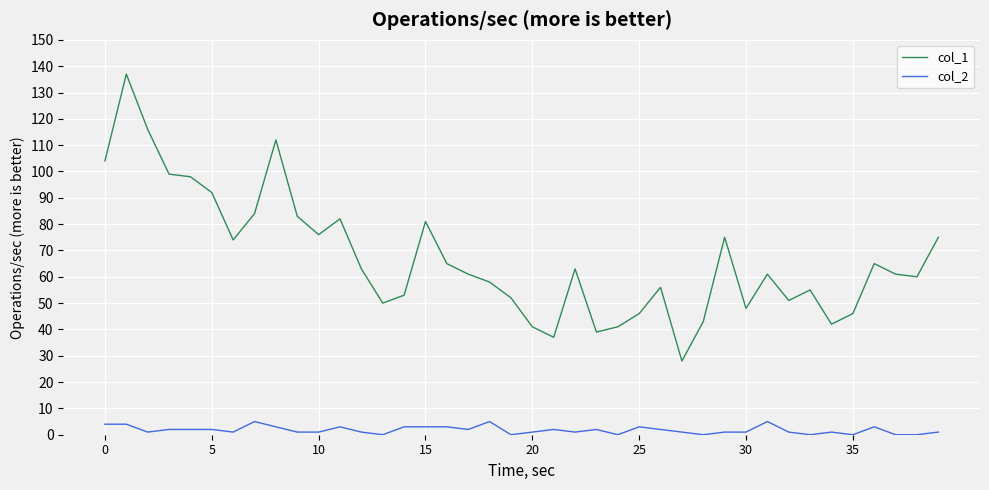

What is the maximum value shown in the chart?

137